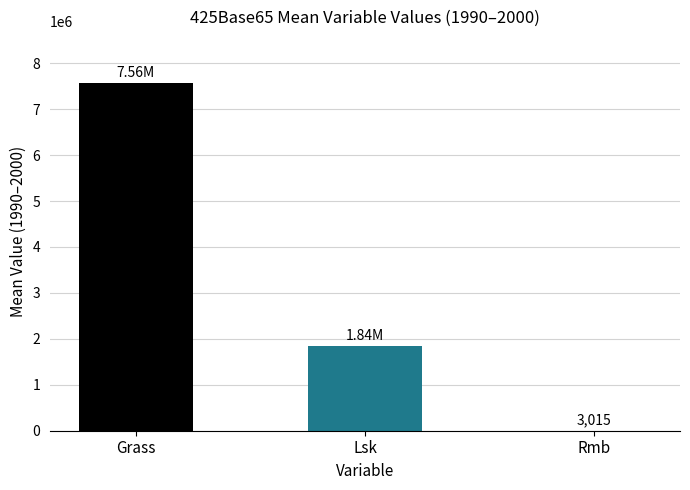

What are all the series names shown in the legend?

Grass, Lsk, Rmb